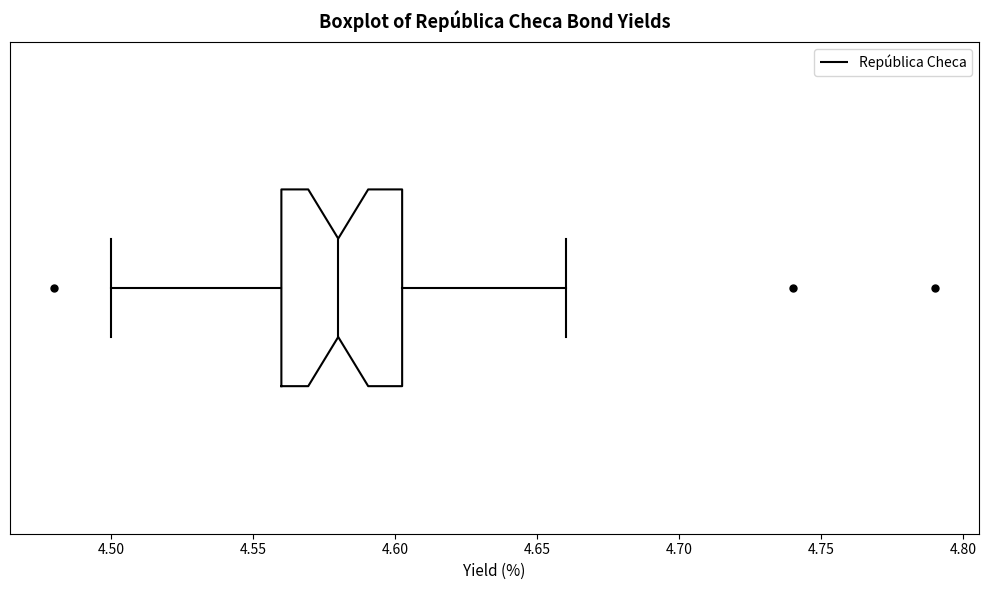

Where is the right edge of the box on the x-axis? The values are not printed on the chart, so give them approximately, as read against the axis.

4.605